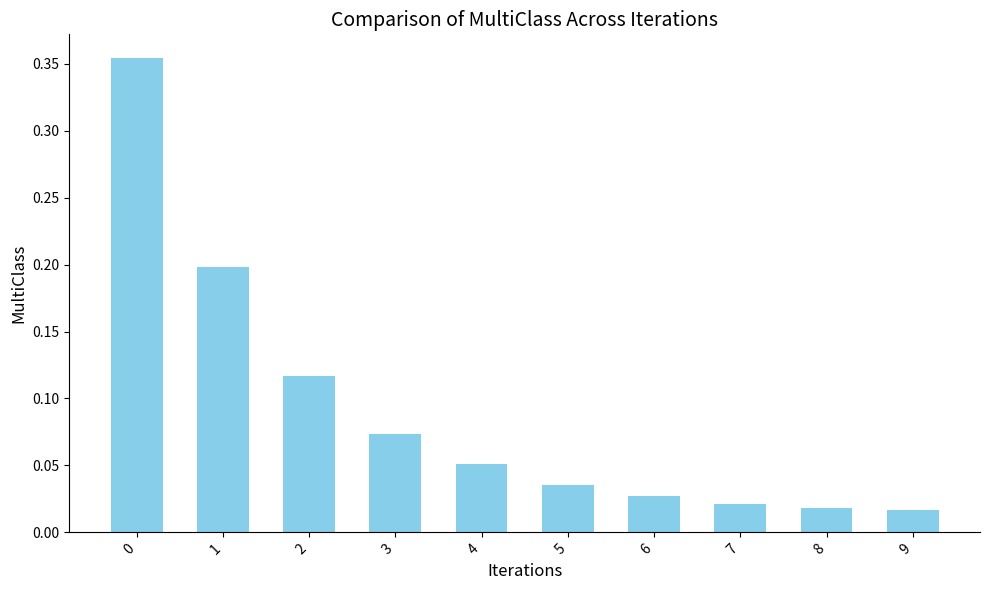

How many series are shown in this chart?

1